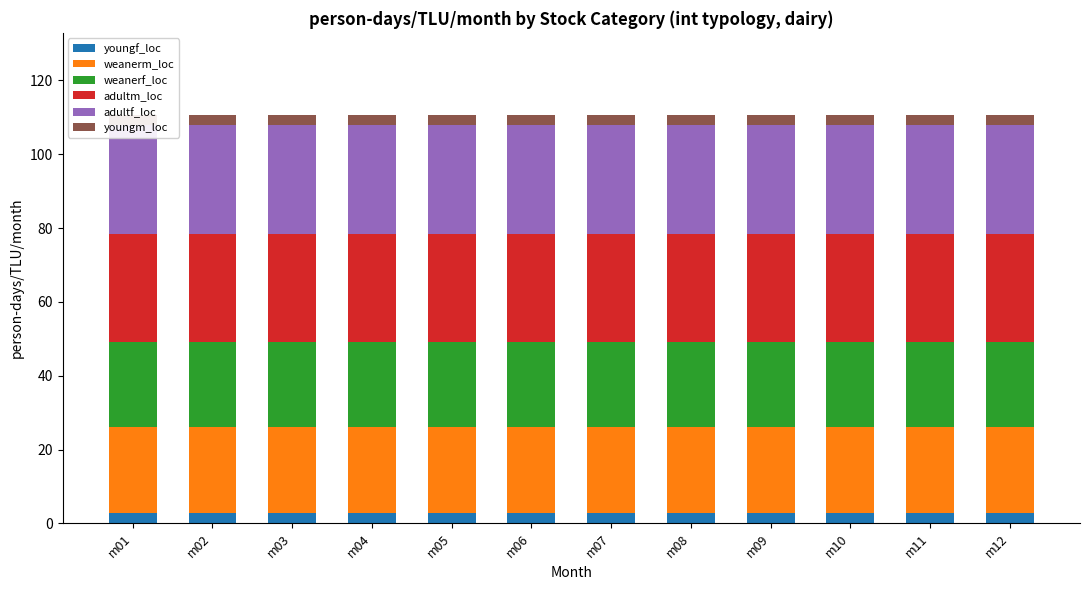

At which label does youngm_loc reach its peak?

m01